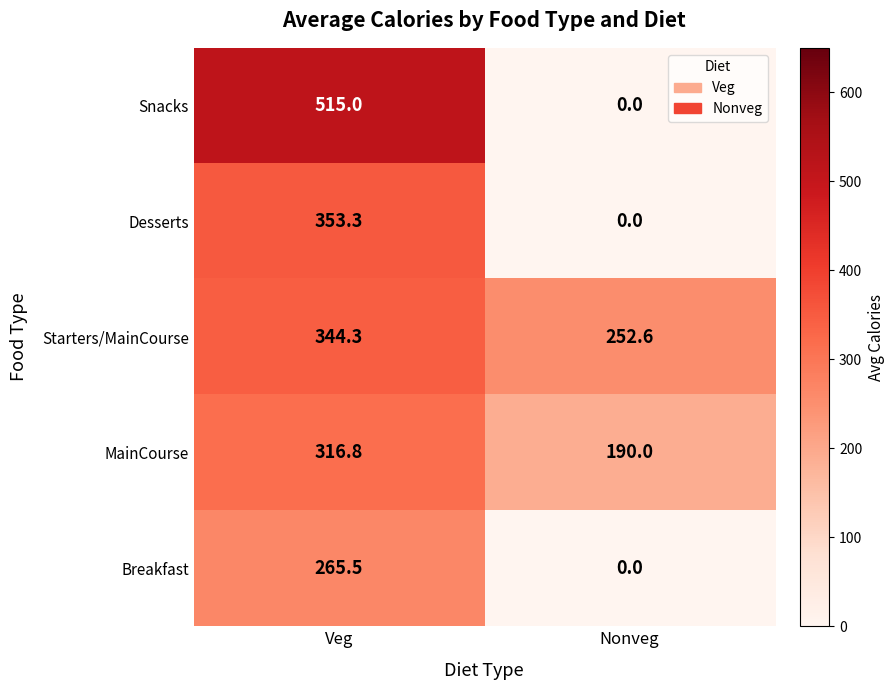

Which label corresponds to the largest value in the chart?

Veg